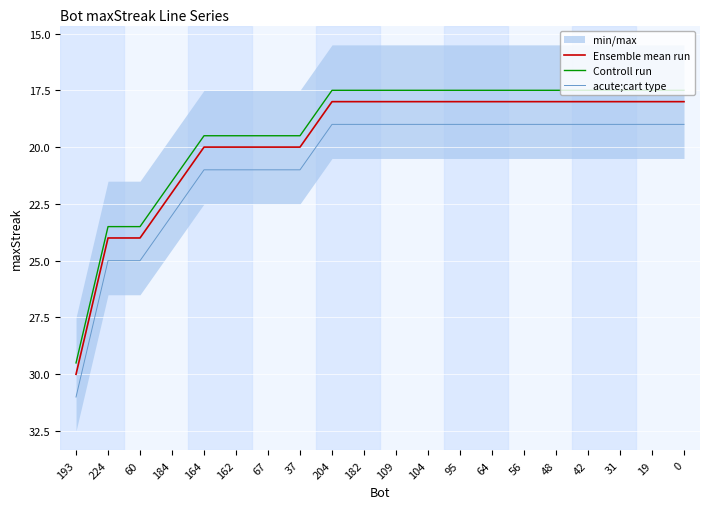

Reading right to left, what are all the values shown in this chart?

Ensemble mean run: 18.0	18.0	18.0	18.0	18.0	18.0	18.0	18.0	18.0	18.0	18.0	18.0	20.0	20.0	20.0	20.0	22.0	24.0	24.0	30.0
Controll run: 17.5	17.5	17.5	17.5	17.5	17.5	17.5	17.5	17.5	17.5	17.5	17.5	19.5	19.5	19.5	19.5	21.5	23.5	23.5	29.5
acute;cart type: 19.0	19.0	19.0	19.0	19.0	19.0	19.0	19.0	19.0	19.0	19.0	19.0	21.0	21.0	21.0	21.0	23.0	25.0	25.0	31.0